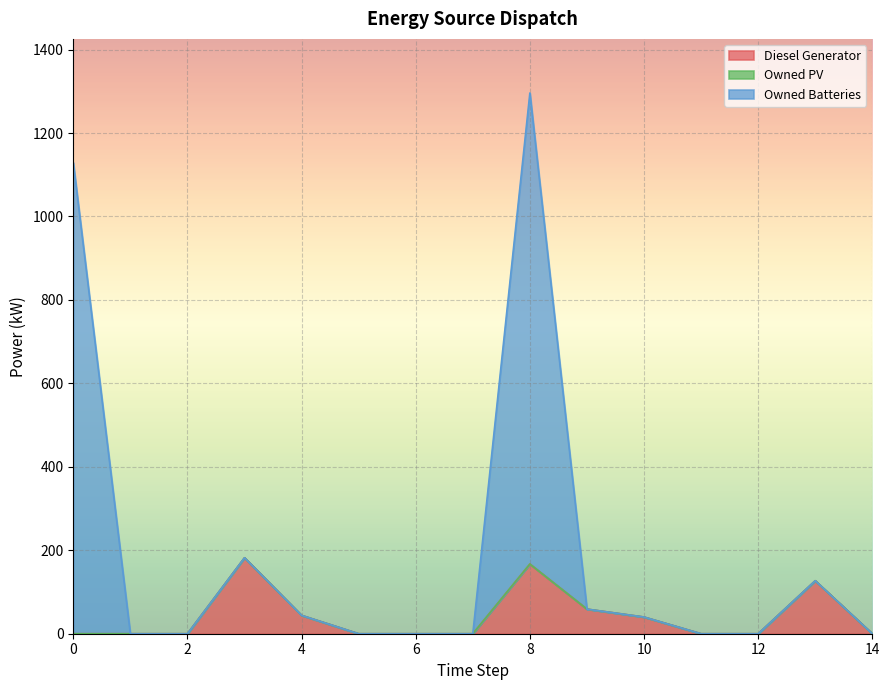

What is the difference between the second highest and minimum values in the Diesel Generator series?

167